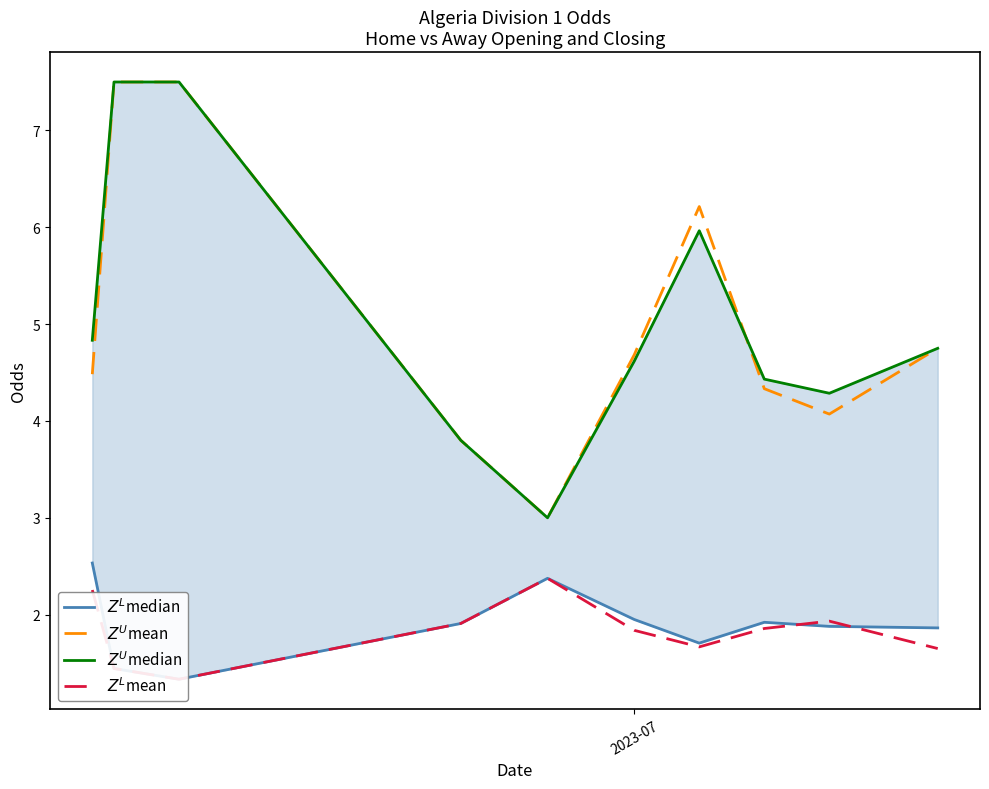

How many categories are shown in the chart?

10